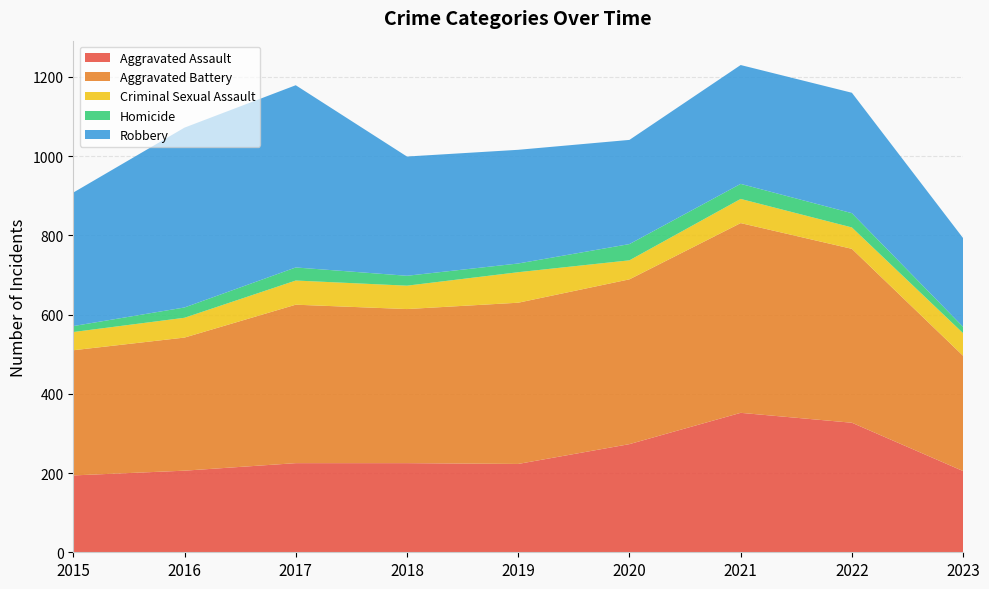

Reading right to left, list all the values displayed in this chart.

Aggravated Assault: 2023=205	2022=327	2021=352	2020=273	2019=223	2018=225	2017=225	2016=206	2015=194
Aggravated Battery: 2023=291	2022=439	2021=479	2020=416	2019=407	2018=389	2017=400	2016=336	2015=316
Criminal Sexual Assault: 2023=57	2022=54	2021=61	2020=48	2019=77	2018=59	2017=61	2016=50	2015=46
Homicide: 2023=16	2022=36	2021=38	2020=41	2019=22	2018=25	2017=33	2016=26	2015=15
Robbery: 2023=224	2022=304	2021=300	2020=263	2019=287	2018=301	2017=460	2016=454	2015=337